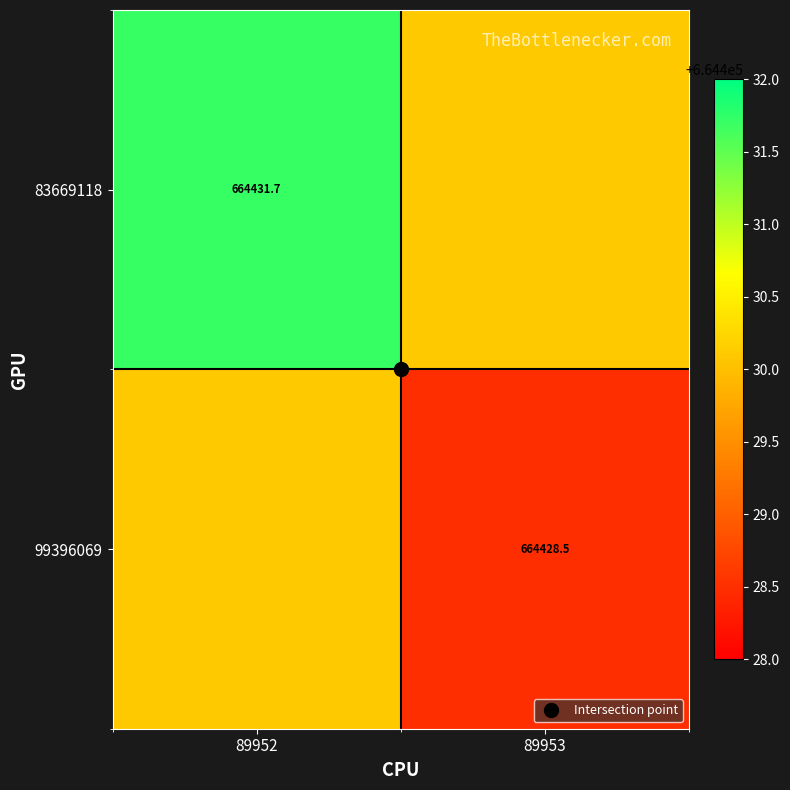

List the series in order of their overall mean, highest first.

83669118, 99396069